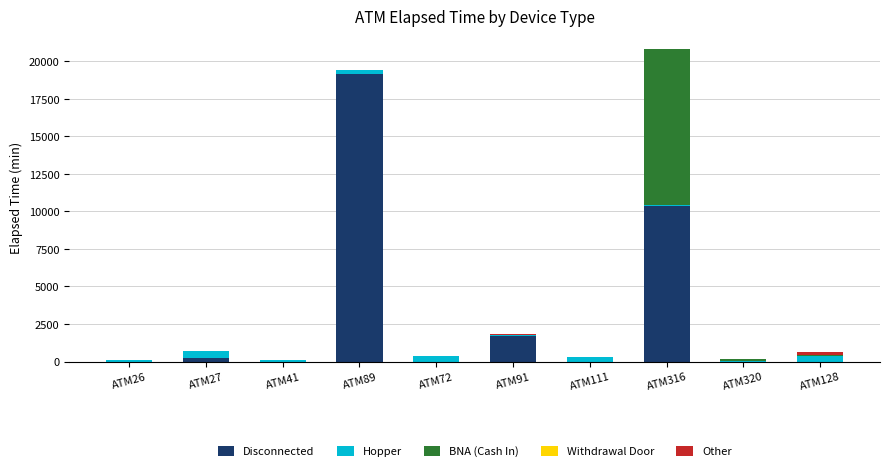

What is the sum of the Disconnected values at ATM316 and ATM91?

12075